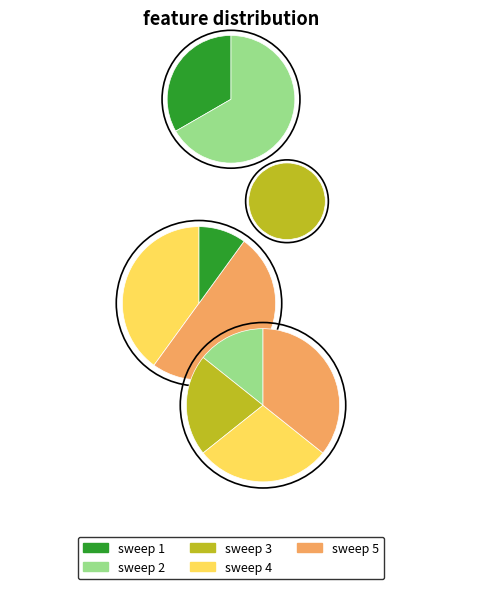

Does any single category account for the majority?

No